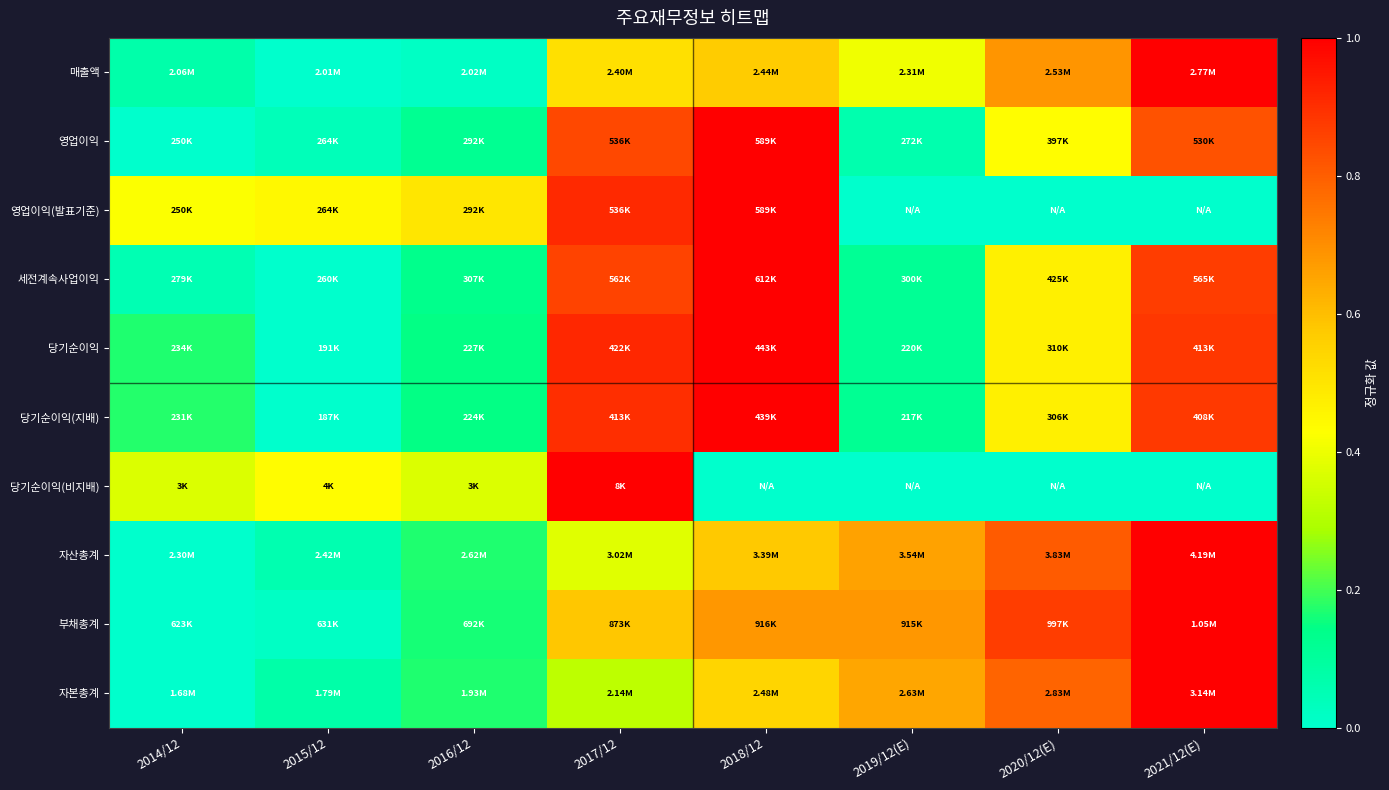

Which label corresponds to the largest value in the chart?

2021/12(E)